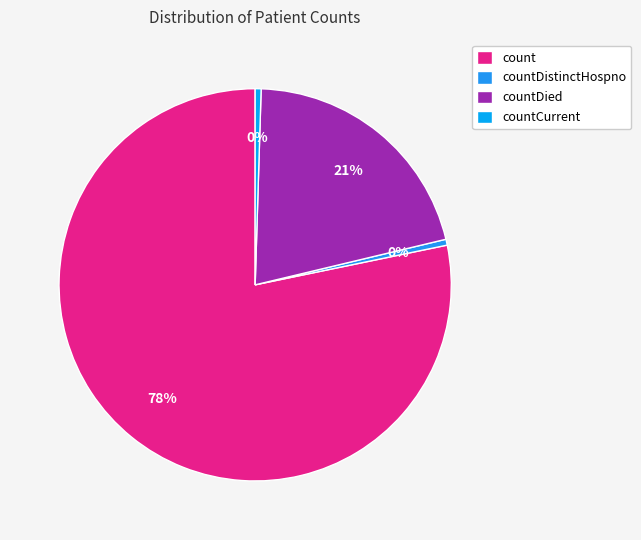

How much of the chart is everything except countDistinctHospno?

99.5%